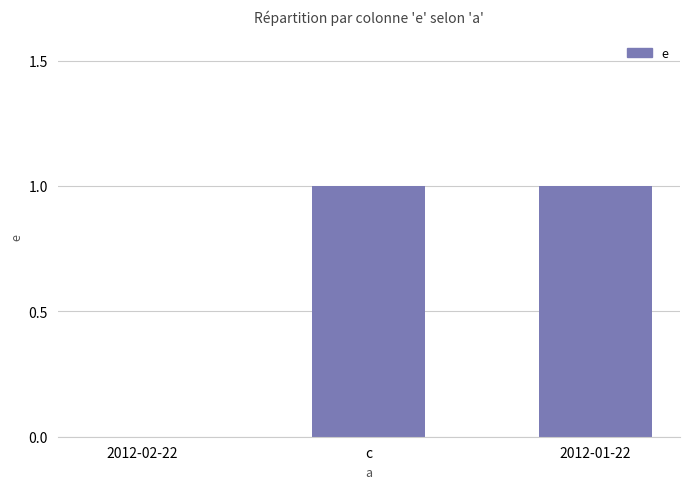

What is the change in value from 2012-02-22 to c?

+1